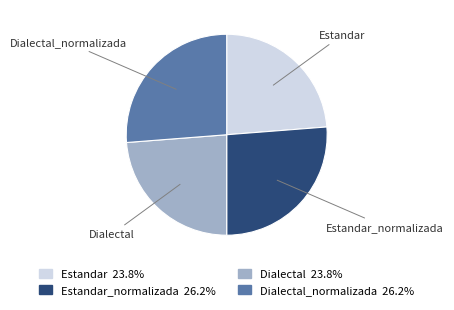

Is there a majority slice in this chart?

No